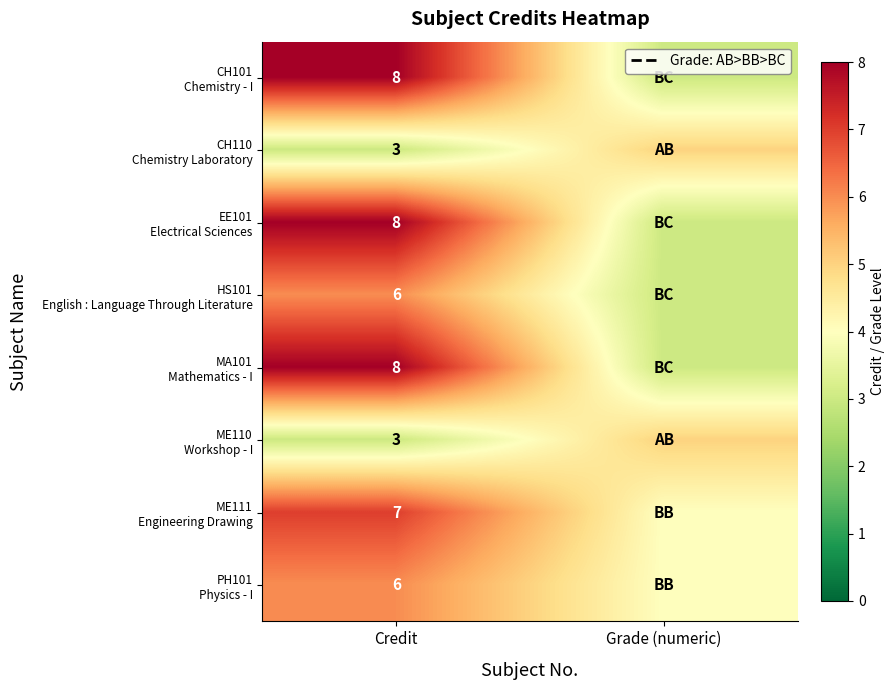

What is the total value across all series at Credit?

49